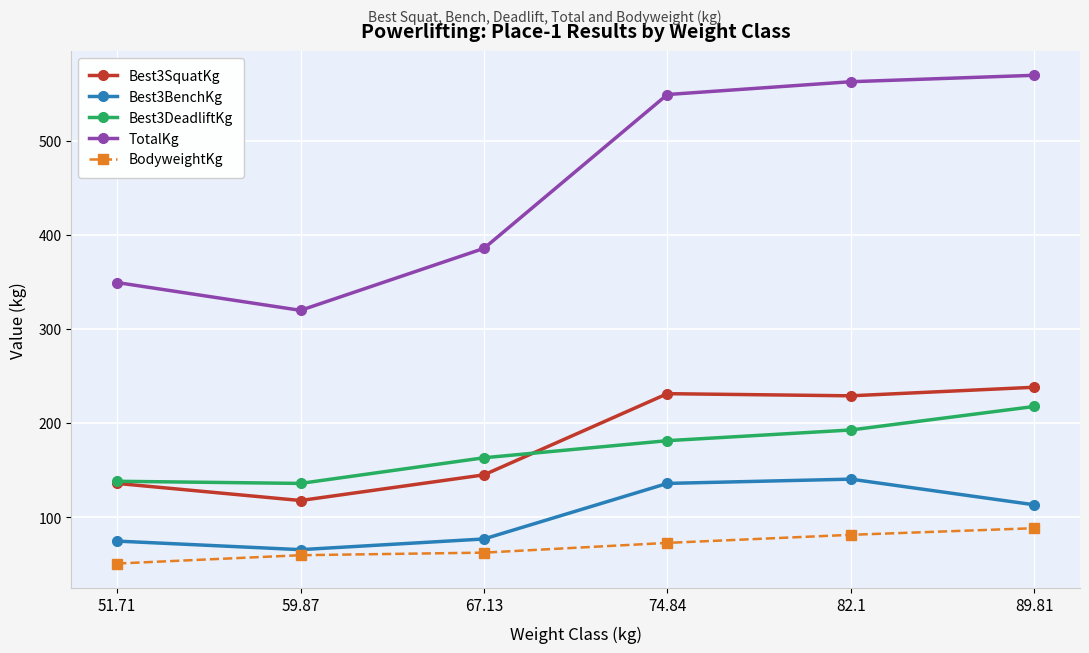

What is the approximate value of BodyweightKg at 74.84?

72.9